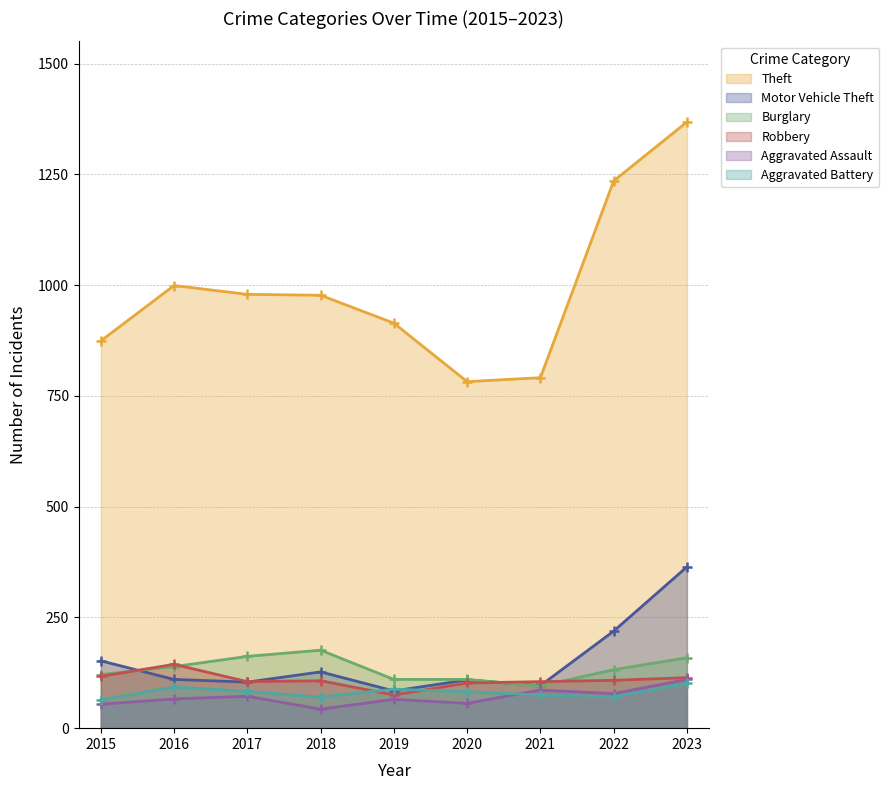

The Burglary series shows 55 at 2022. True or false?

False